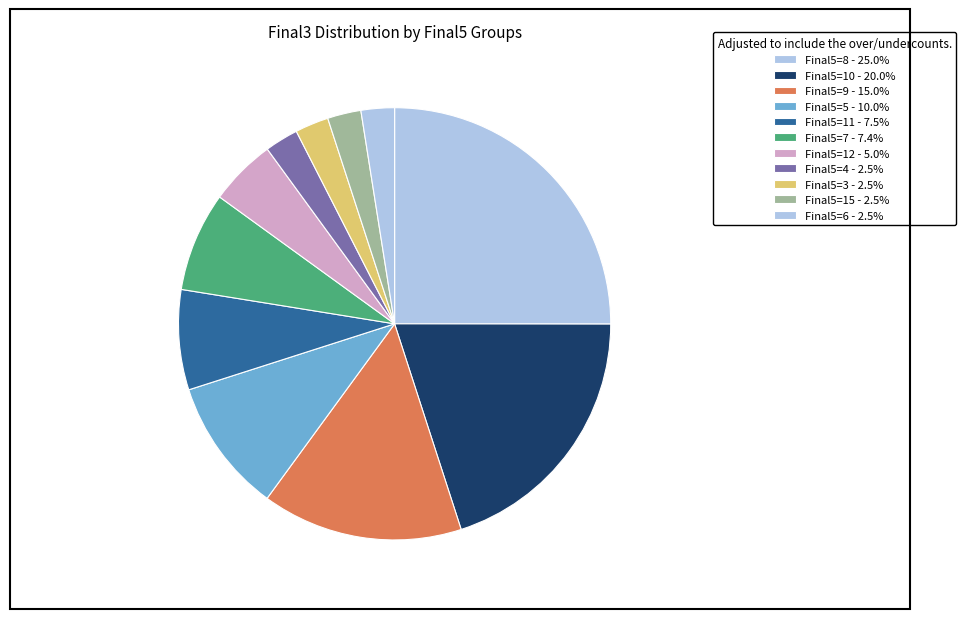

Does any single category account for the majority?

No